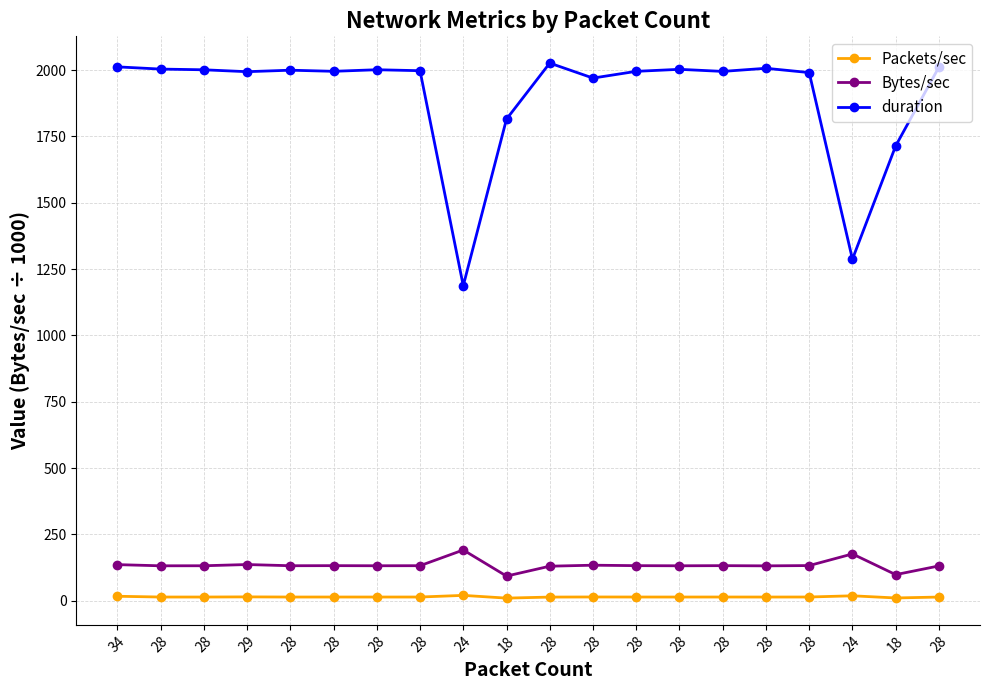

Which series has the largest total across all categories?

duration